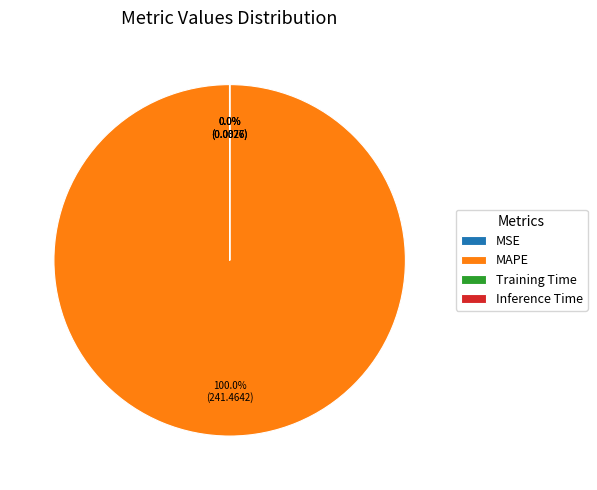

What is the largest slice in the pie chart?

MAPE